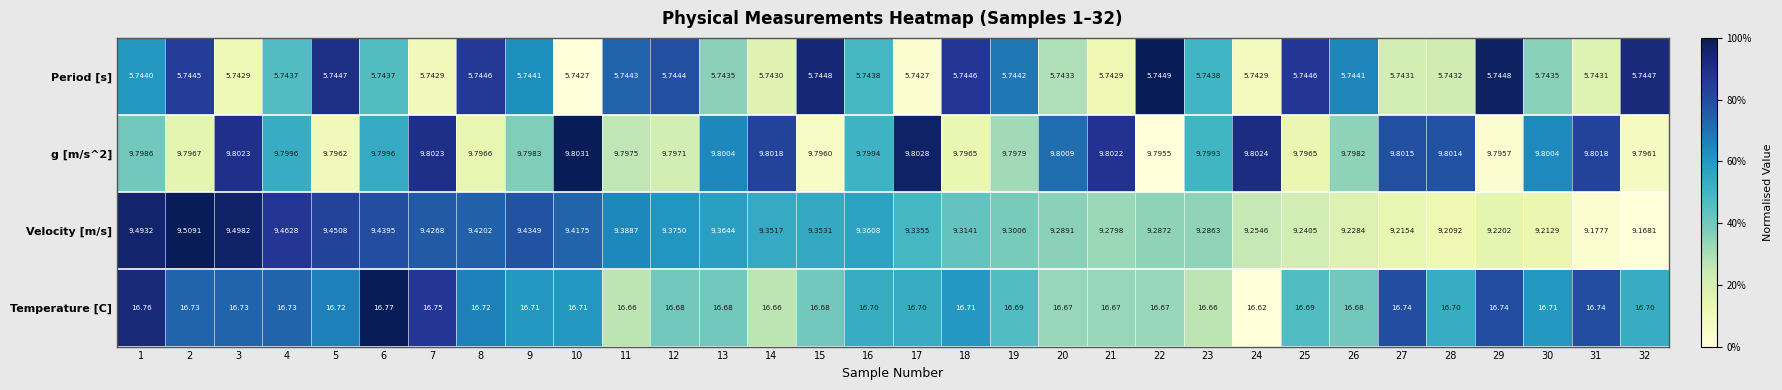

Which series has the largest total across all categories?

Temperature [C]